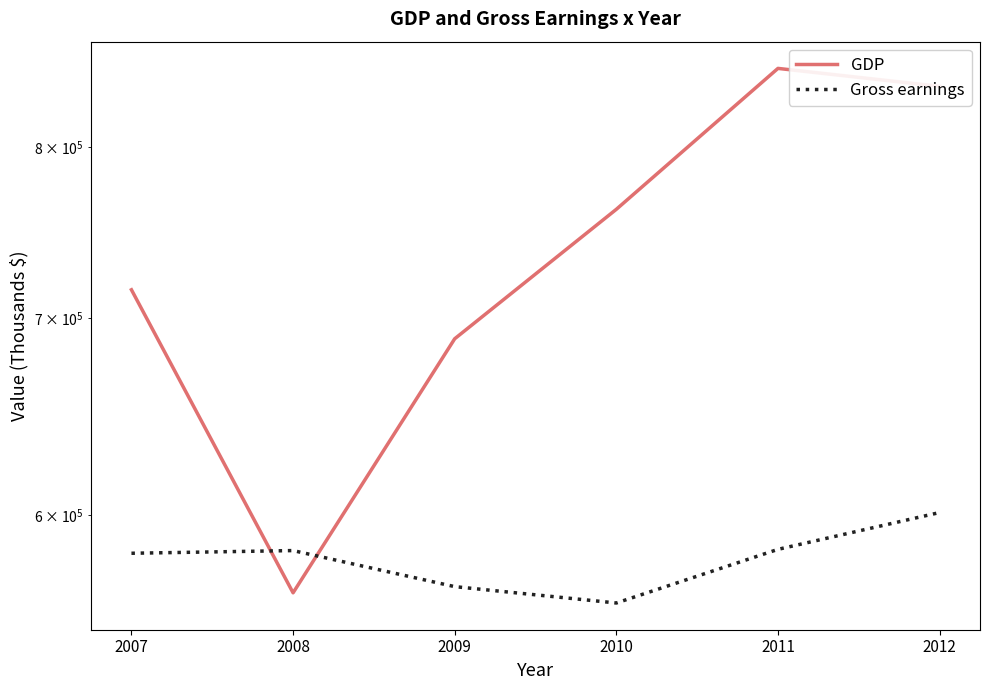

Which series has the largest range (max minus min)?

GDP